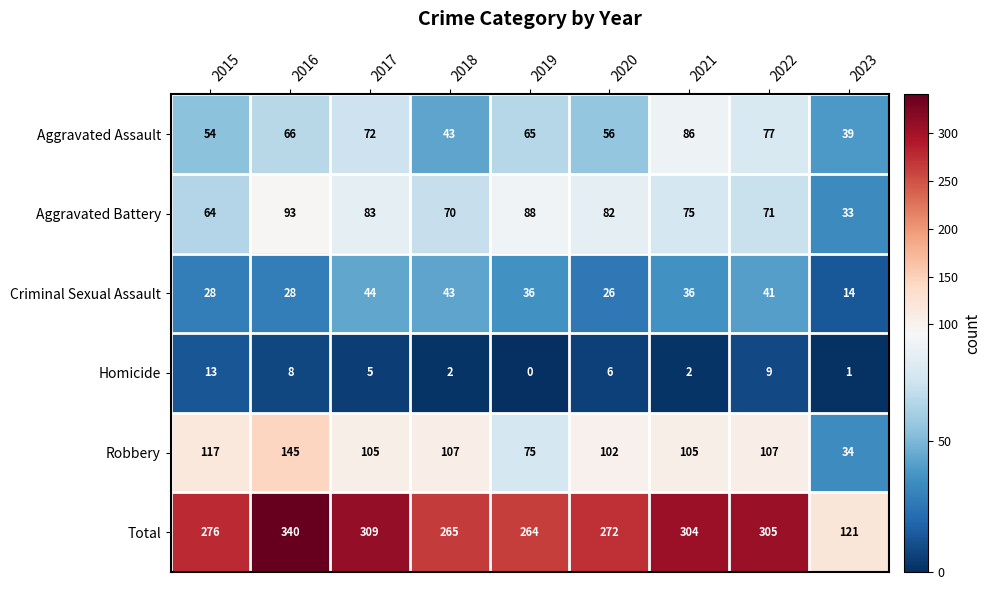

What is the sum of the Aggravated Assault values at 2023 and 2020?

95